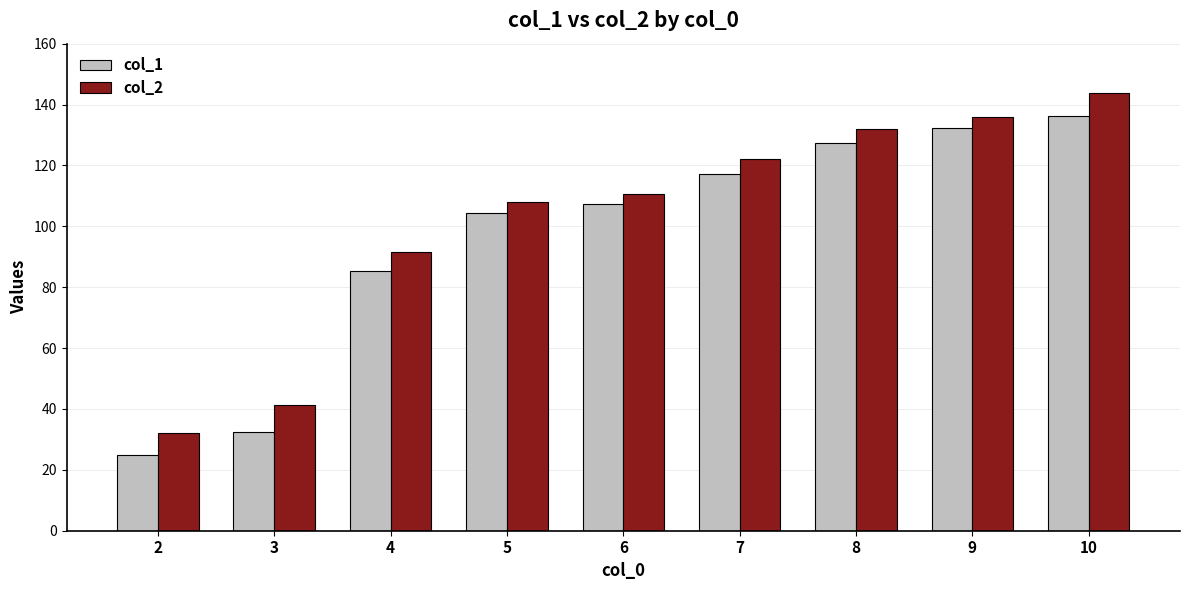

Is it true that col_1 equals 85.5 at 4?

True